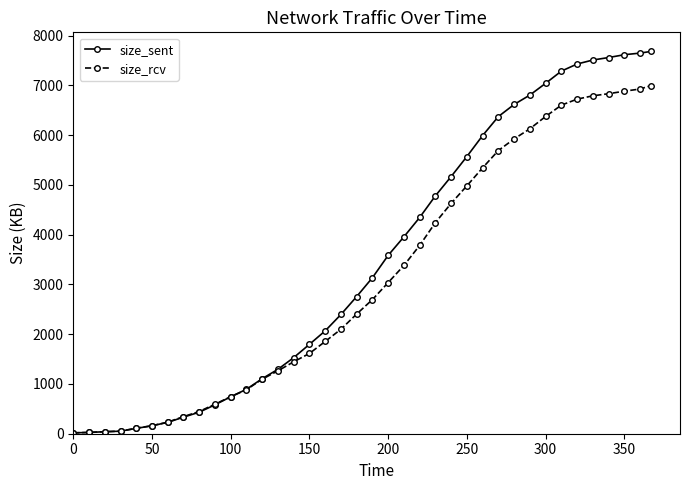

Which series has the largest total across all categories?

size_sent